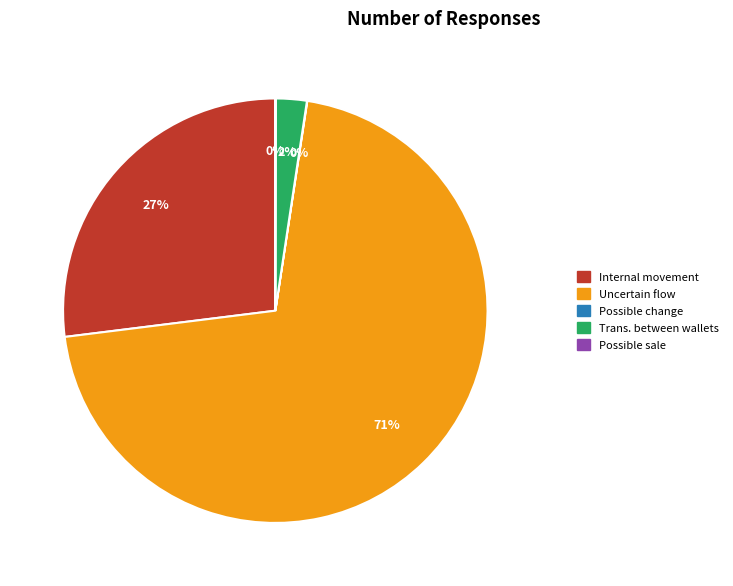

True or false: Trans. between wallets accounts for 2% of the total.

True